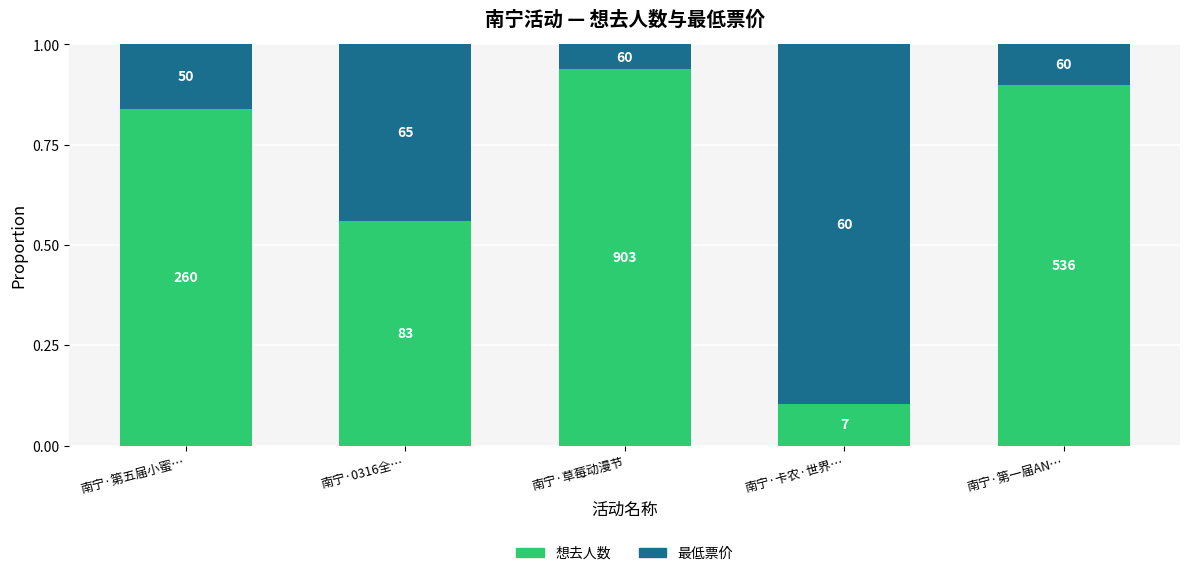

Does the chart contain stacked bars?

Yes